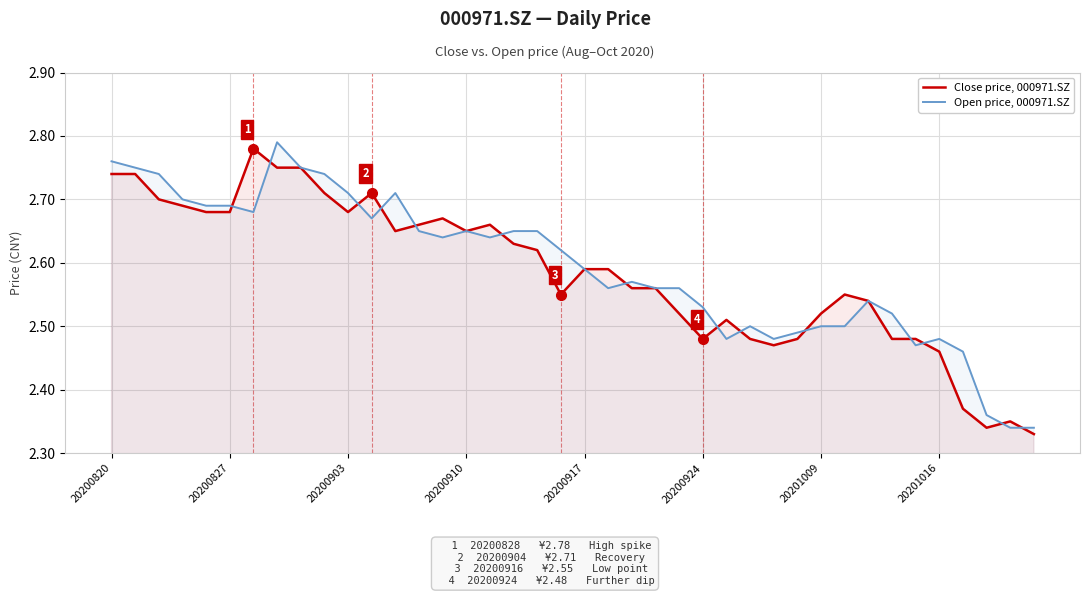

After their last crossing, which series has the higher values: Close price, 000971.SZ or Open price, 000971.SZ?

Open price, 000971.SZ